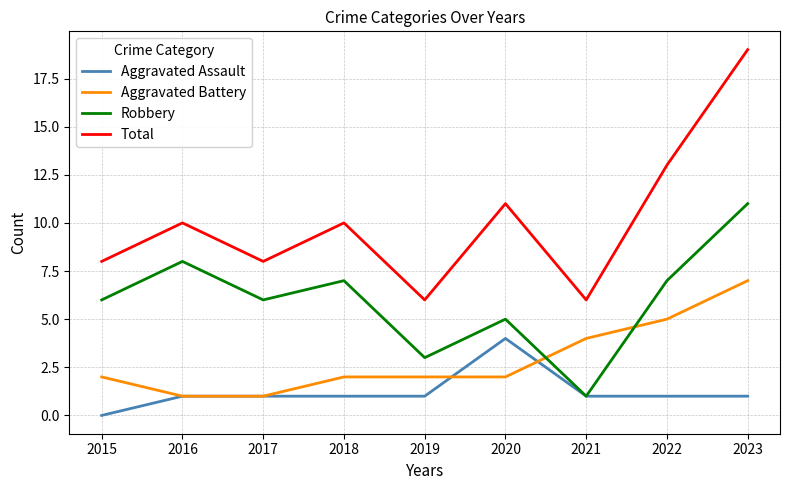

At which category is the sum across all series the highest?

2023